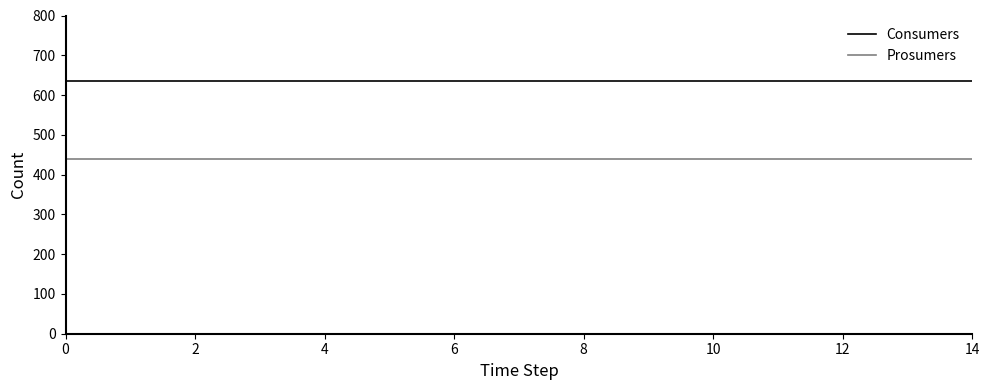

Which series has the largest total across all categories?

Consumers